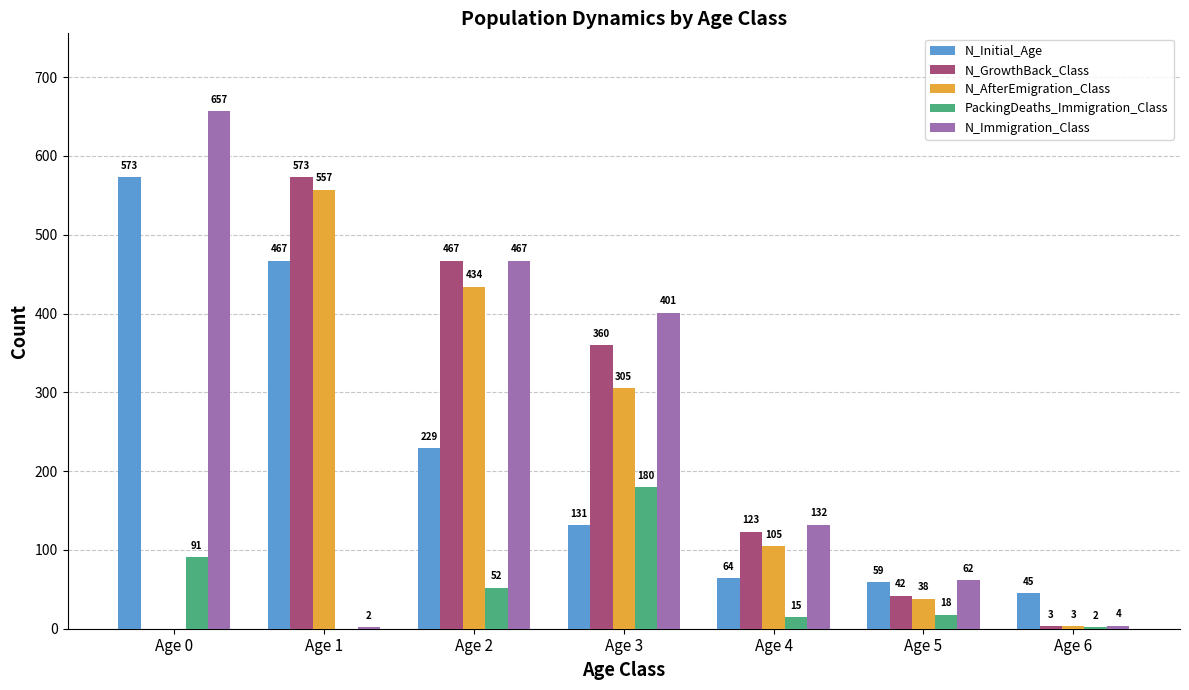

Which series has the largest total across all categories?

N_Immigration_Class